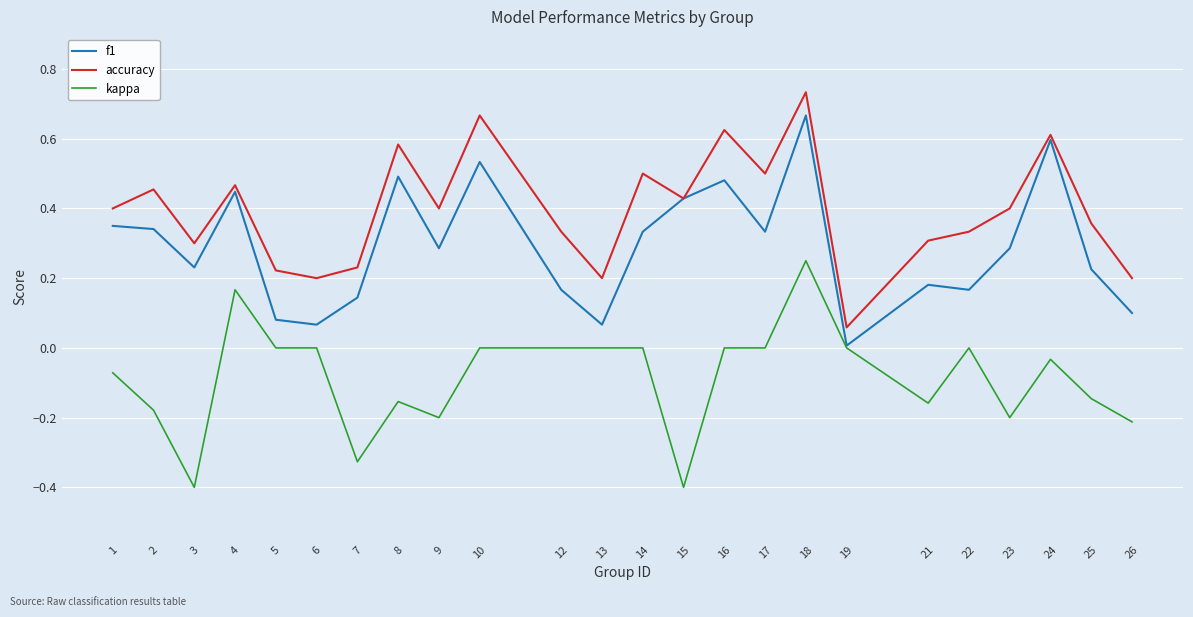

Between 1 and 10, which series saw the biggest shift?

accuracy